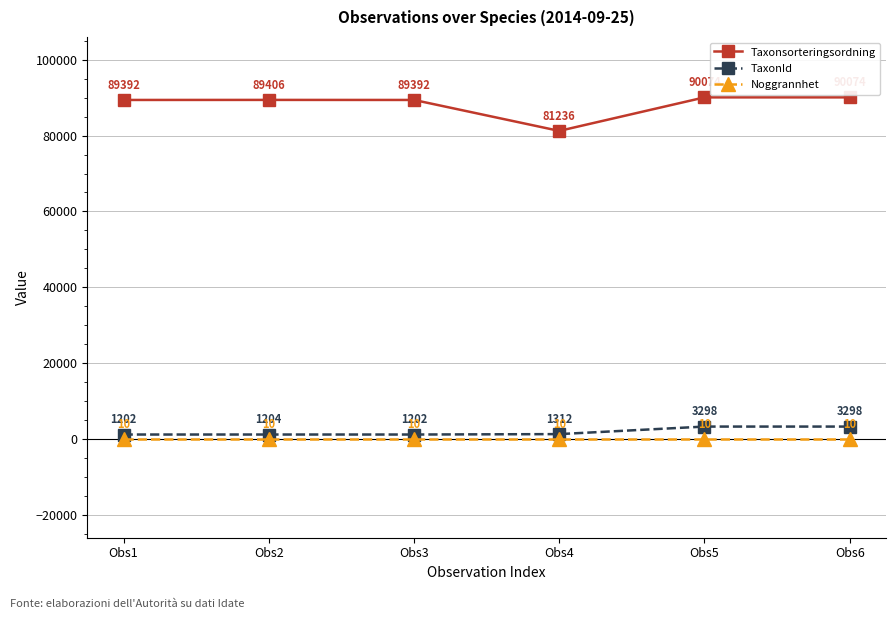

Does the chart display data point markers on the line(s)?

Yes